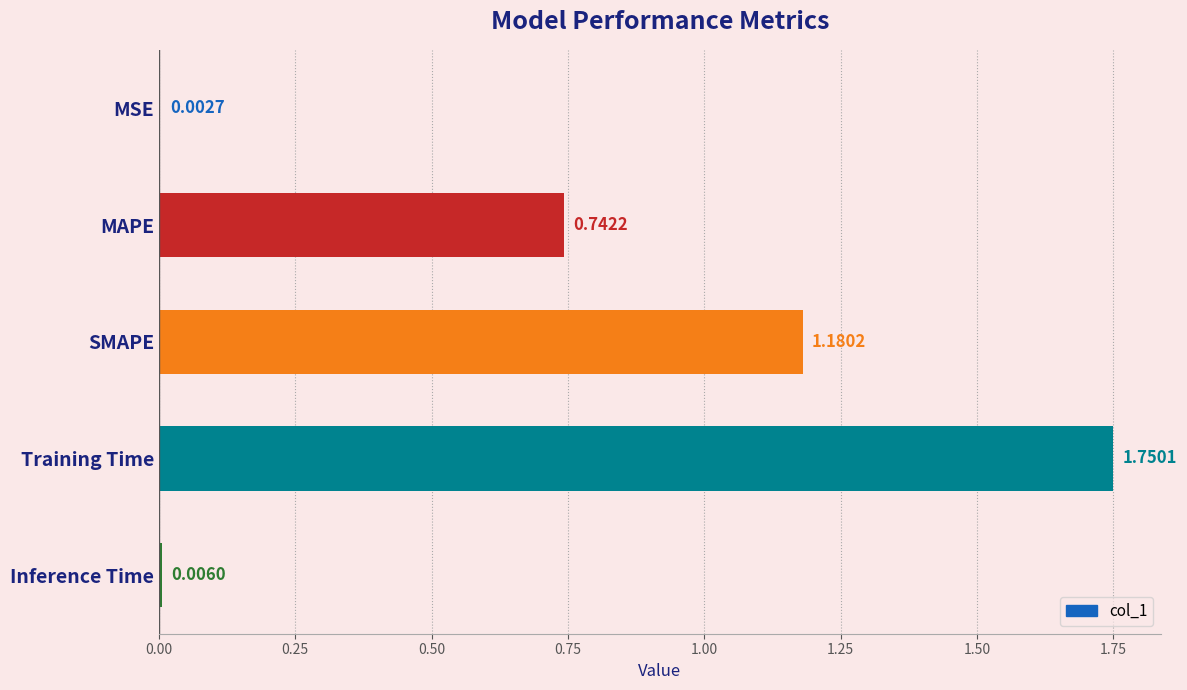

What is the change in value from MAPE to Training Time?

+1.0